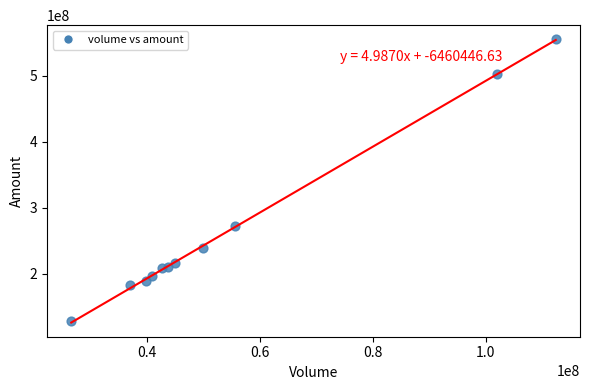

What is the average X value?

54176299.5